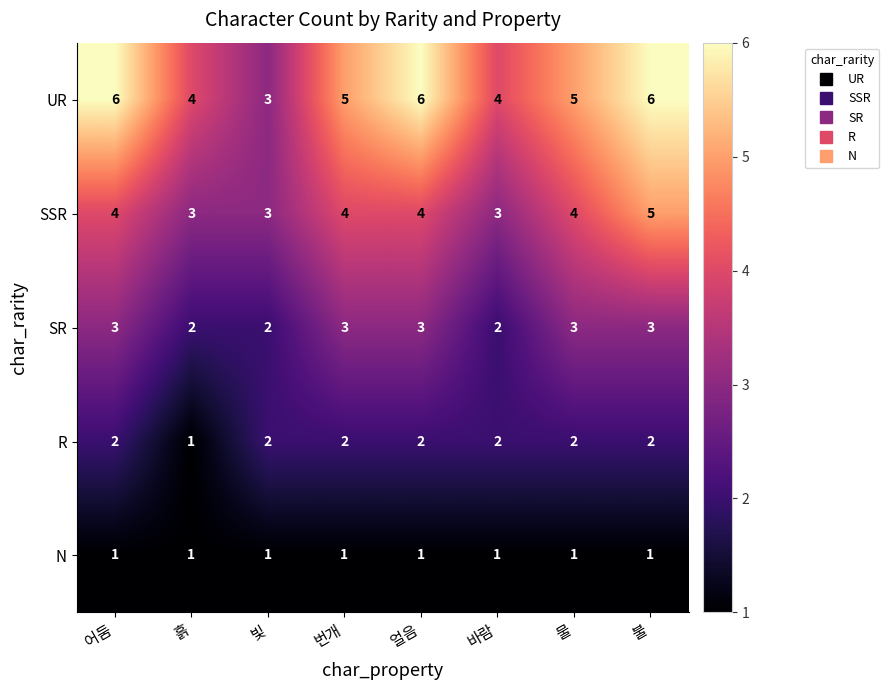

How many series are shown in this chart?

5